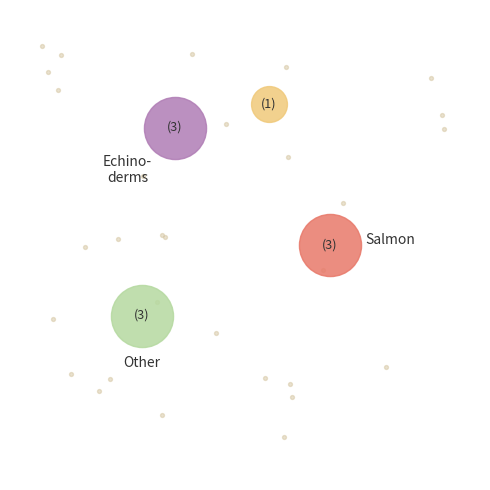

Does any single category account for the majority?

No